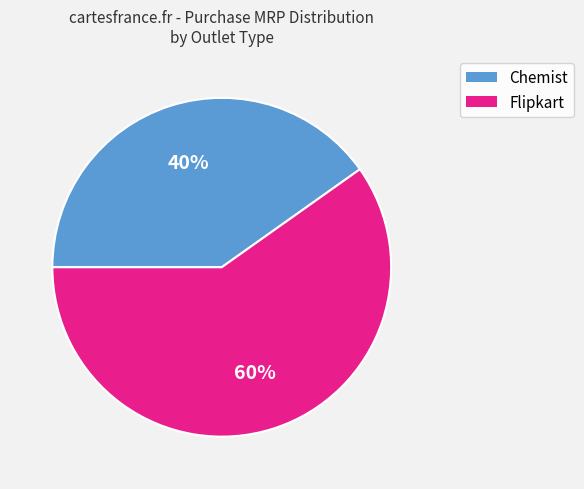

Which category has the smallest portion of the pie?

Chemist